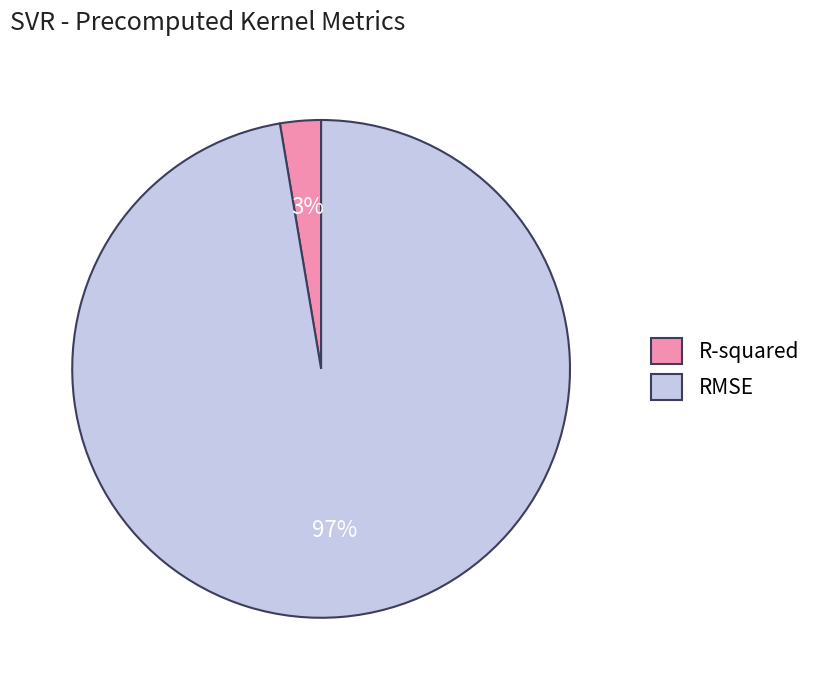

To the nearest percent, what portion does R-squared represent?

3%